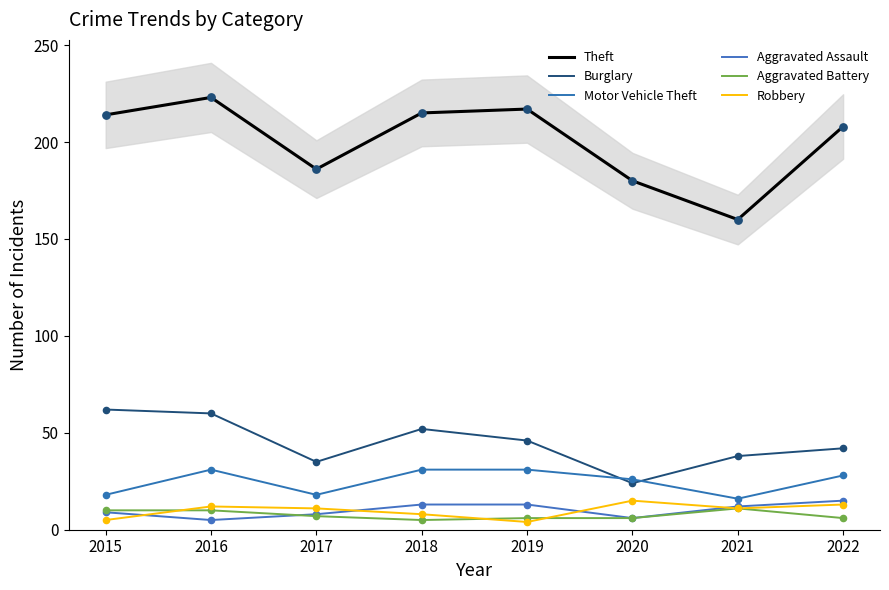

Which series contains the highest Y value?

Theft